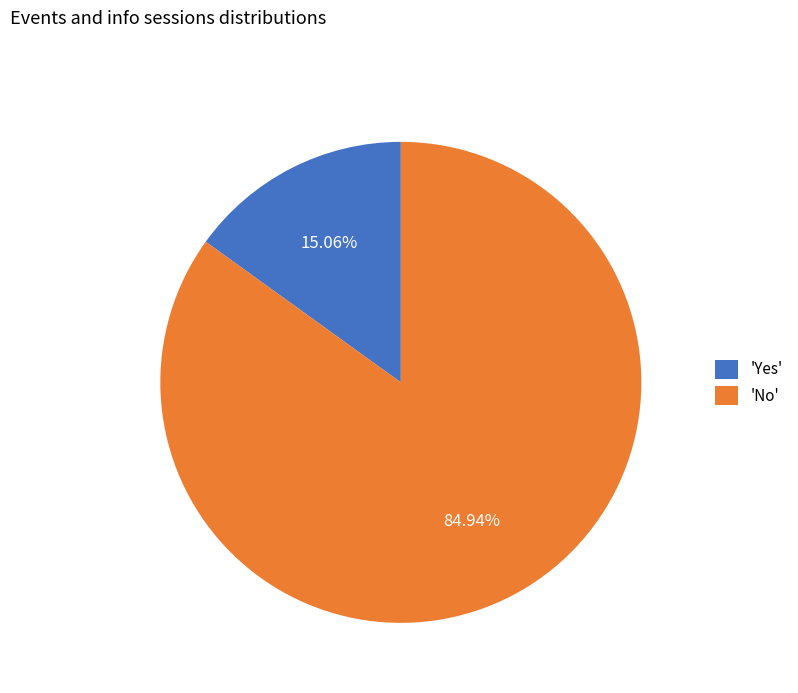

Approximately how many times larger is the value at 'No' compared to 'Yes'?

5.6